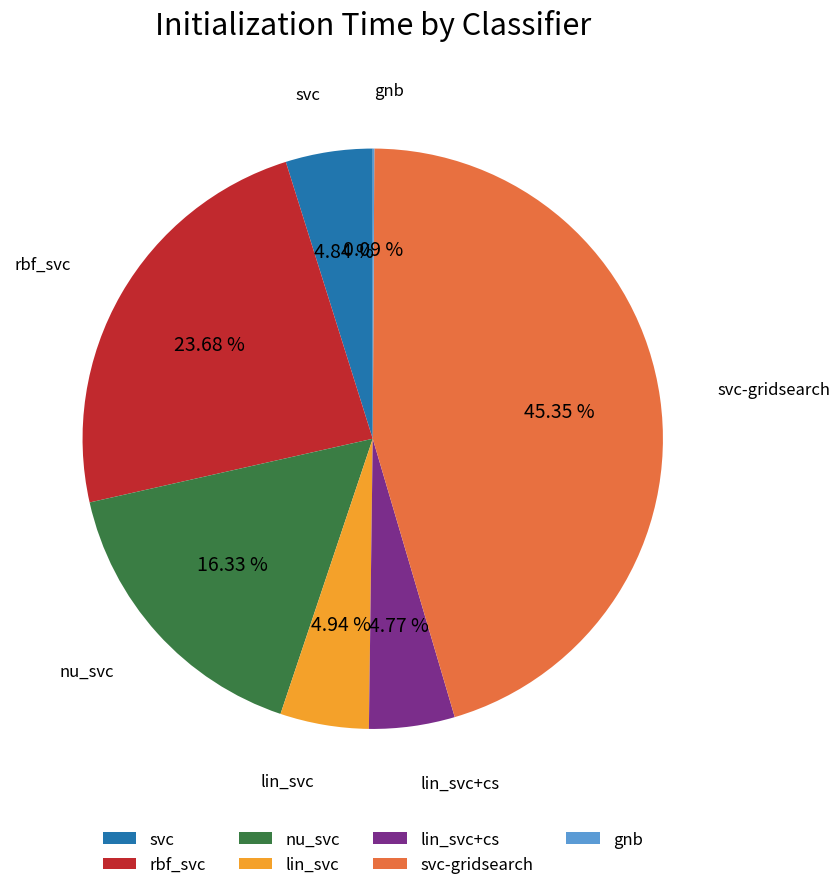

Does any single category account for the majority?

No